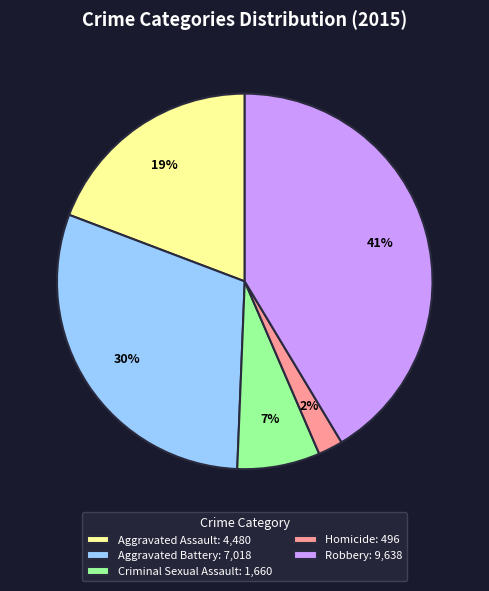

What percentage is the Aggravated Assault slice, to the nearest percent?

19%